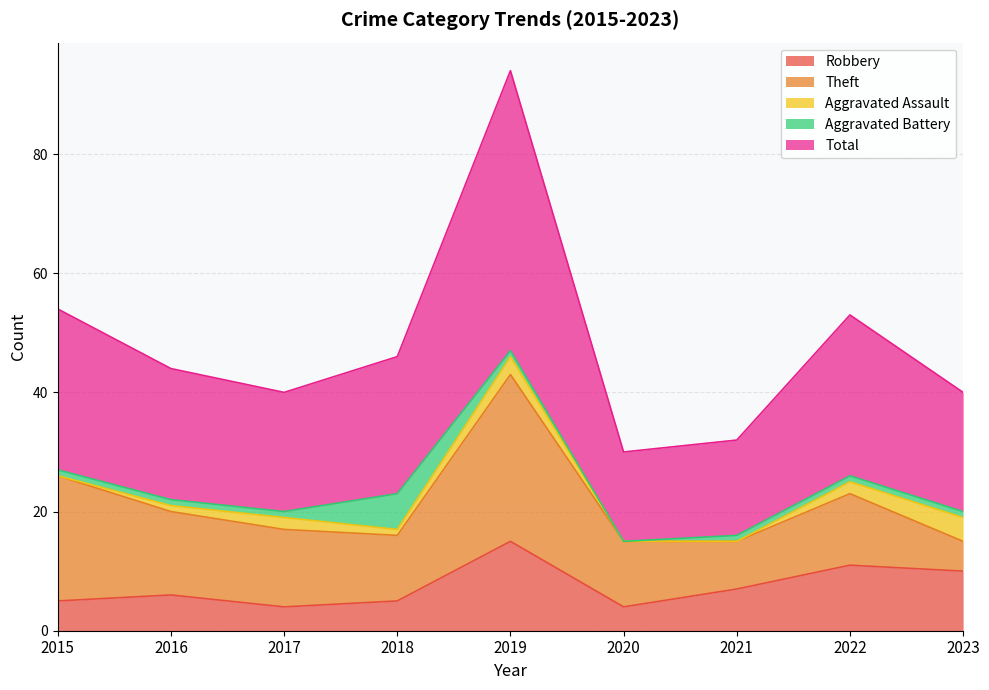

What is the average value of the Theft series?

14